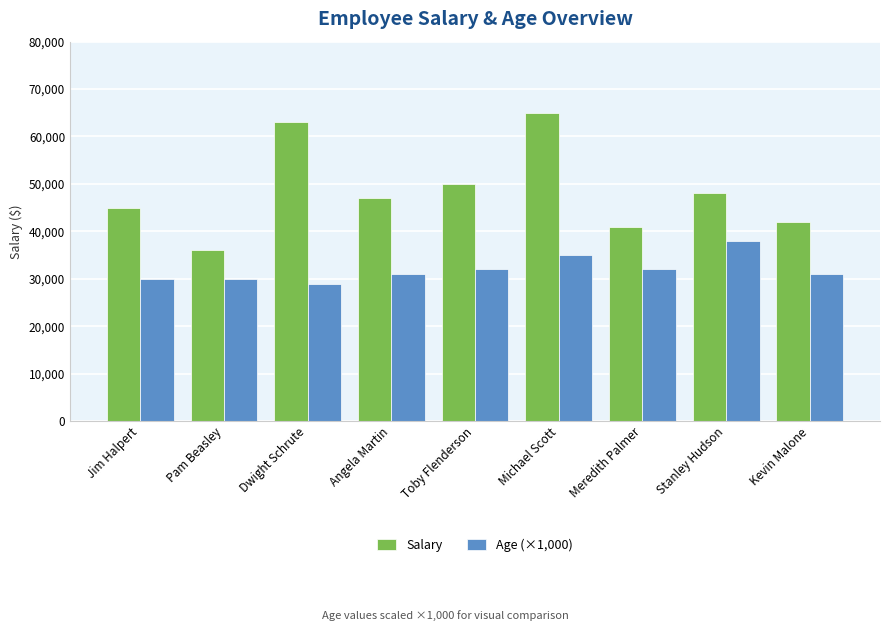

What is the average value of the Age (×1,000) series?

32000